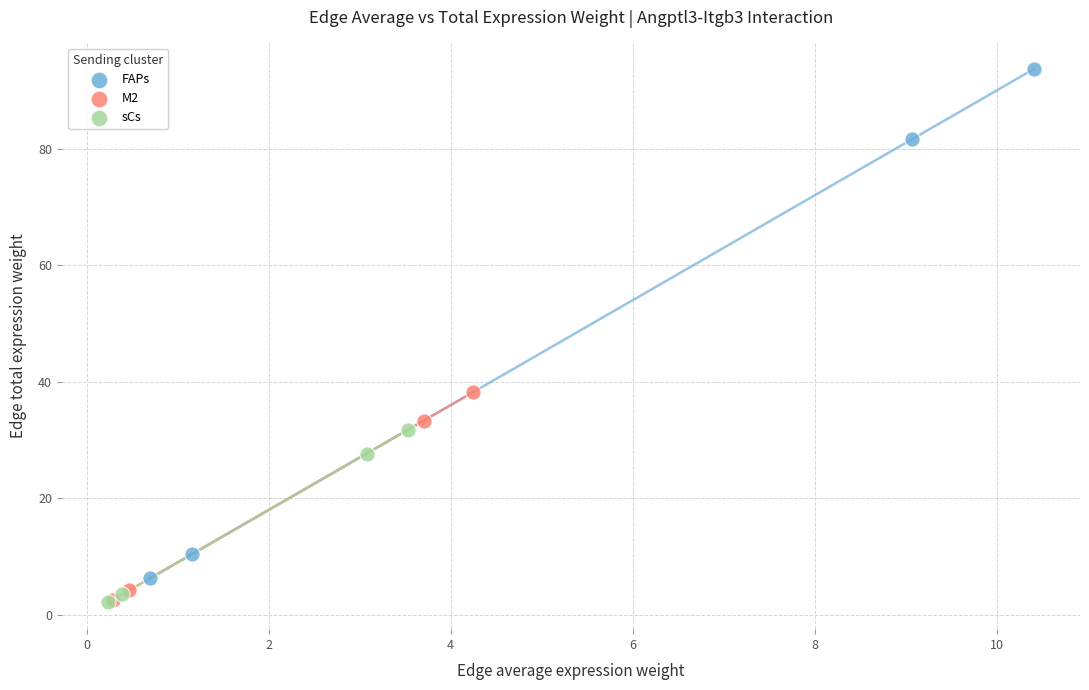

Which series contains the highest Y value?

FAPs